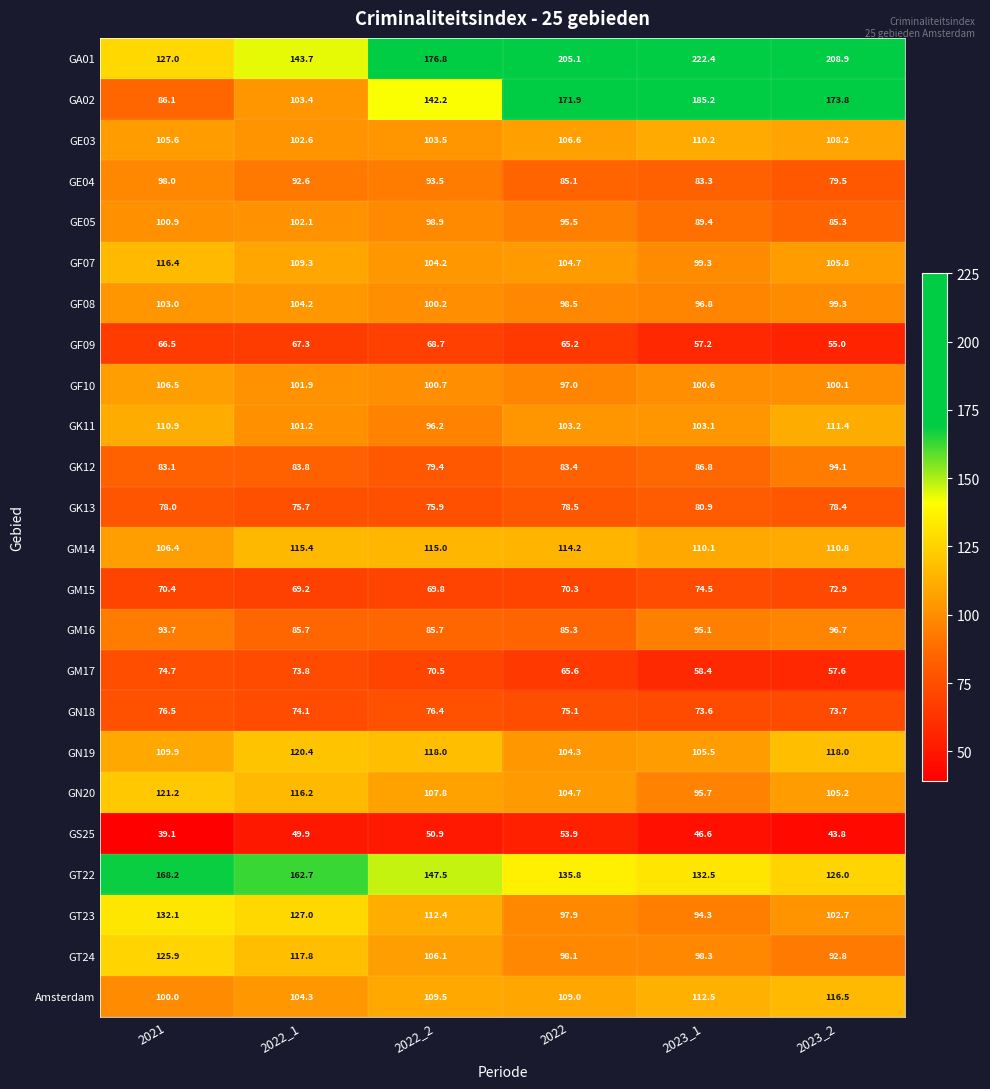

Which series has the largest range (max minus min)?

GA02